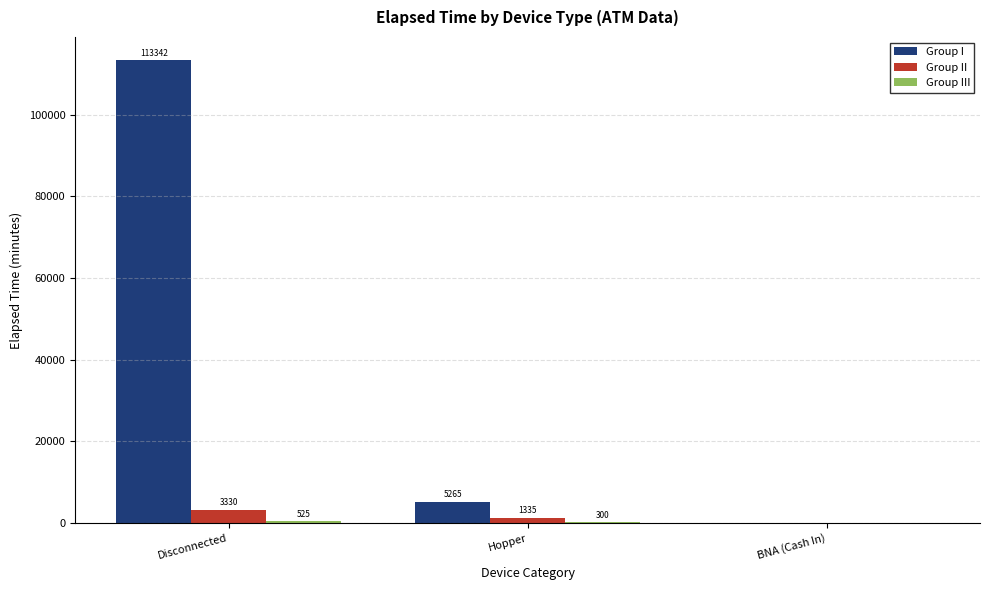

Is it true that Group I equals 5265 at Hopper?

True